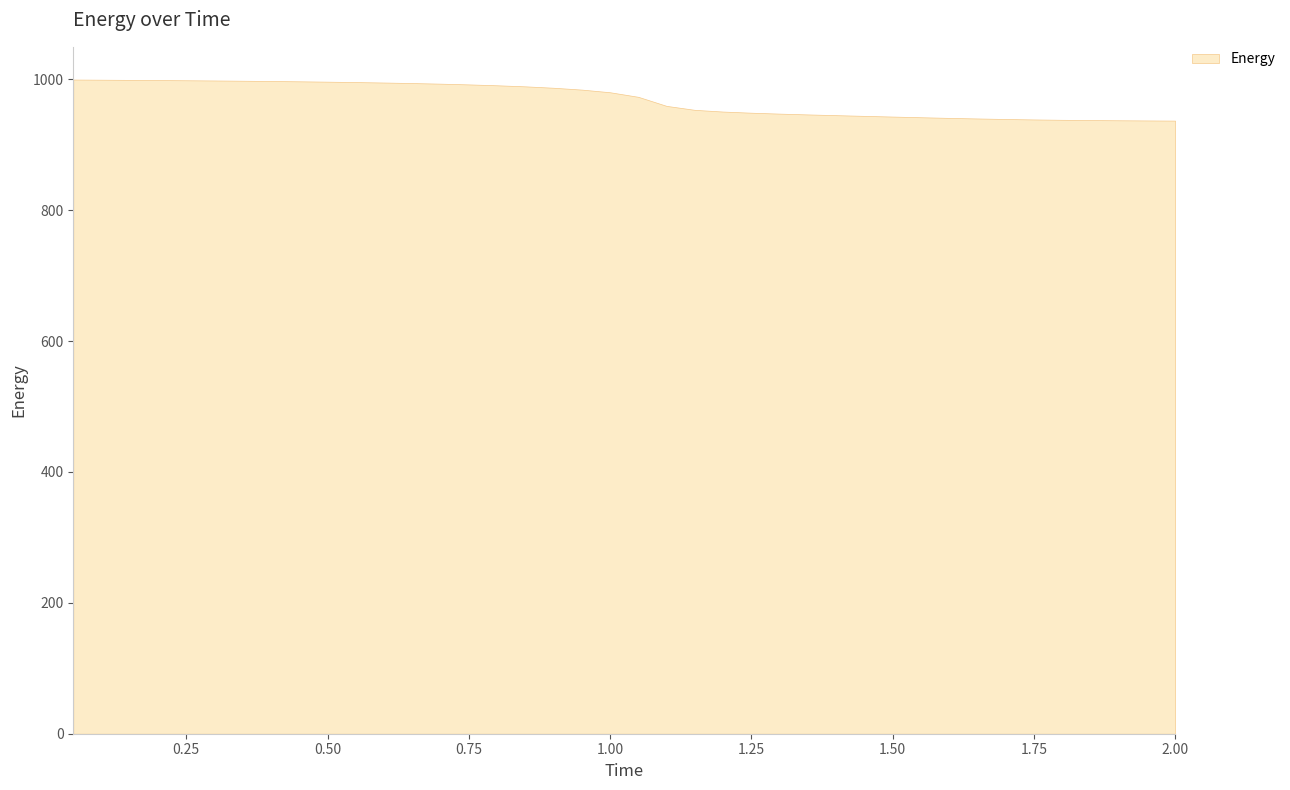

What is the maximum value shown in the chart?

999.8